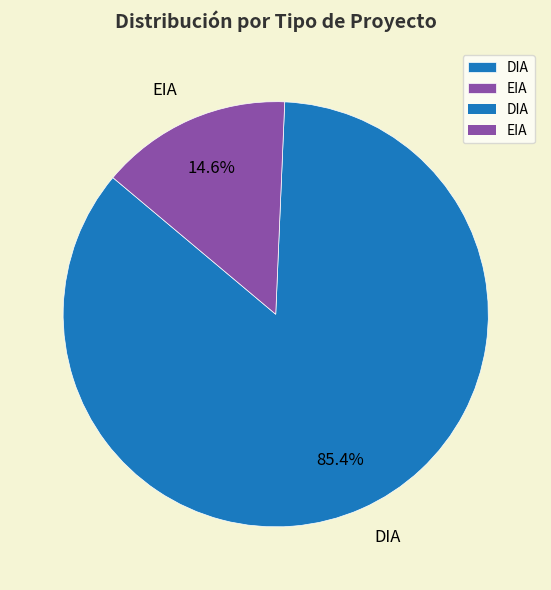

To the nearest percent, what is the difference between the DIA and EIA slice percentages?

71%